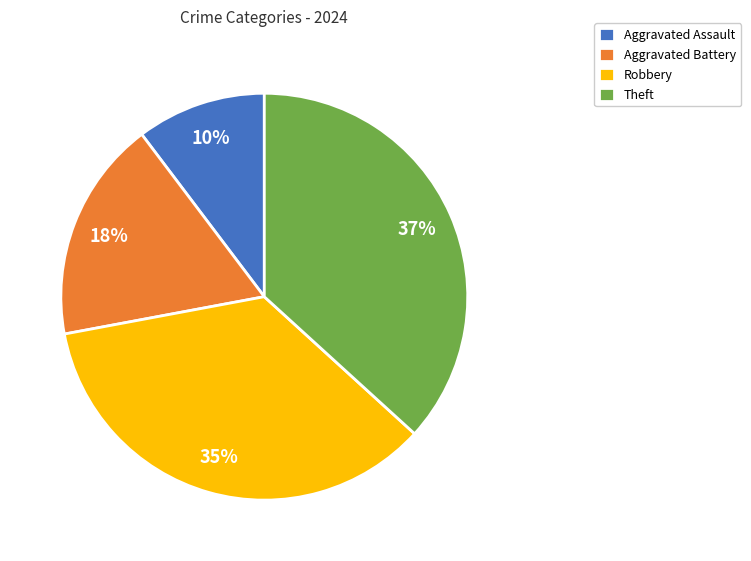

To the nearest percent, what is the average slice percentage?

25%